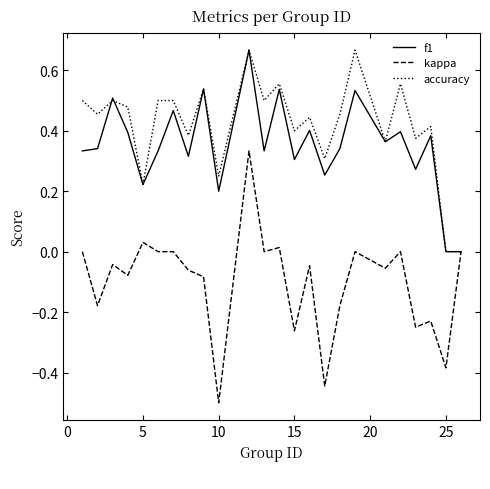

What is the minimum value for kappa?

-0.5